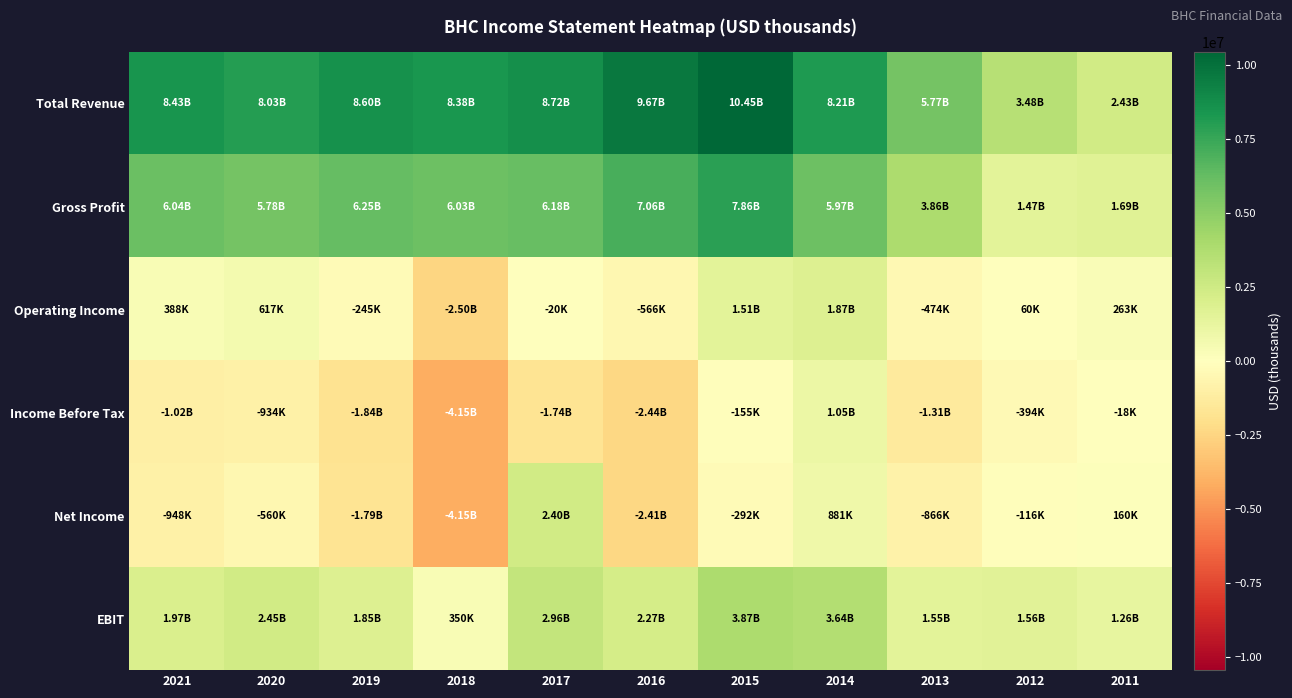

Reading left to right, list all the values displayed in this chart.

Total Revenue: 2021=8434000	2020=8027000	2019=8601000	2018=8380000	2017=8724000	2016=9674000	2015=10446500	2014=8206000	2013=5769600	2012=3480400	2011=2427500
Gross Profit: 2021=6040000	2020=5778000	2019=6251000	2018=6029000	2017=6176000	2016=7063000	2015=7861800	2014=5969900	2013=3864500	2012=1472200	2011=1688300
Operating Income: 2021=388000	2020=617000	2019=-245000	2018=-2503000	2017=-20000	2016=-566000	2015=1507400	2014=1871100	2013=-474500	2012=59600	2011=263100
Income Before Tax: 2021=-1024000	2020=-934000	2019=-1837000	2018=-4154000	2017=-1741000	2016=-2435000	2015=-155300	2014=1053600	2013=-1314400	2012=-394200	2011=-18000
Net Income: 2021=-948000	2020=-560000	2019=-1788000	2018=-4148000	2017=2404000	2016=-2409000	2015=-291700	2014=880700	2013=-866100	2012=-116000	2011=159600
EBIT: 2021=1974000	2020=2448000	2019=1850000	2018=350000	2017=2957000	2016=2267000	2015=3874900	2014=3638600	2013=1545700	2012=1555200	2011=1263700